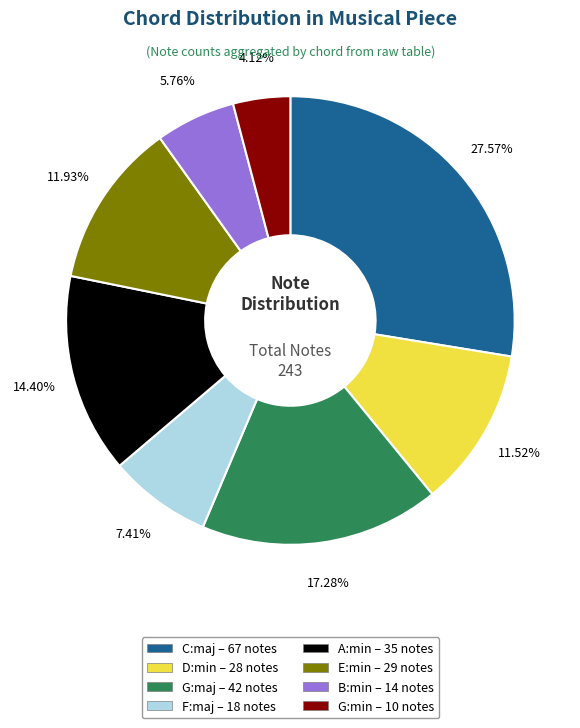

Does C:maj represent more than half of the total?

No